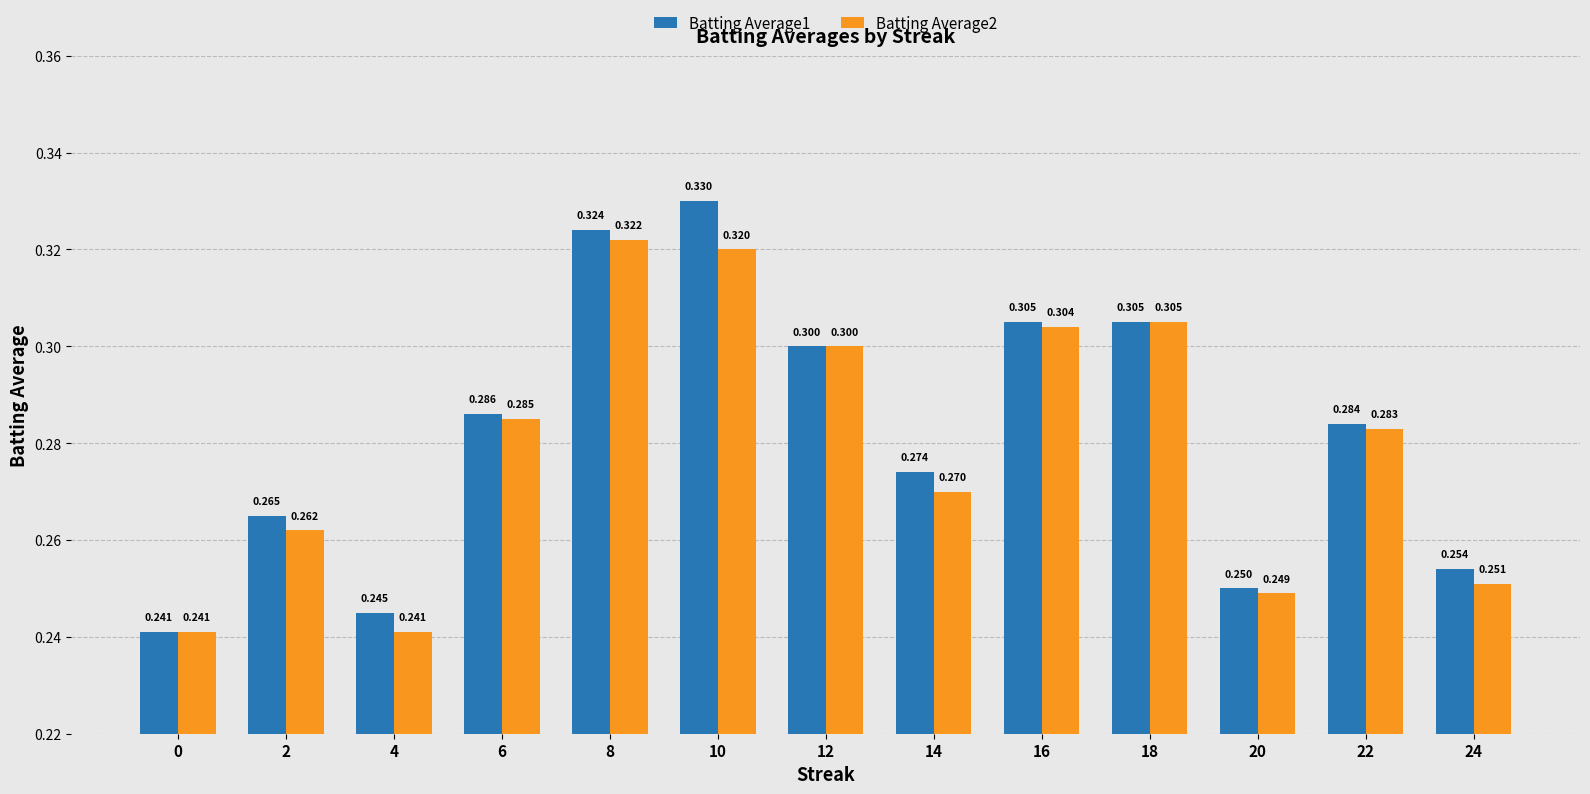

What is the difference between the maximum and minimum values in the Batting Average1 series?

0.1